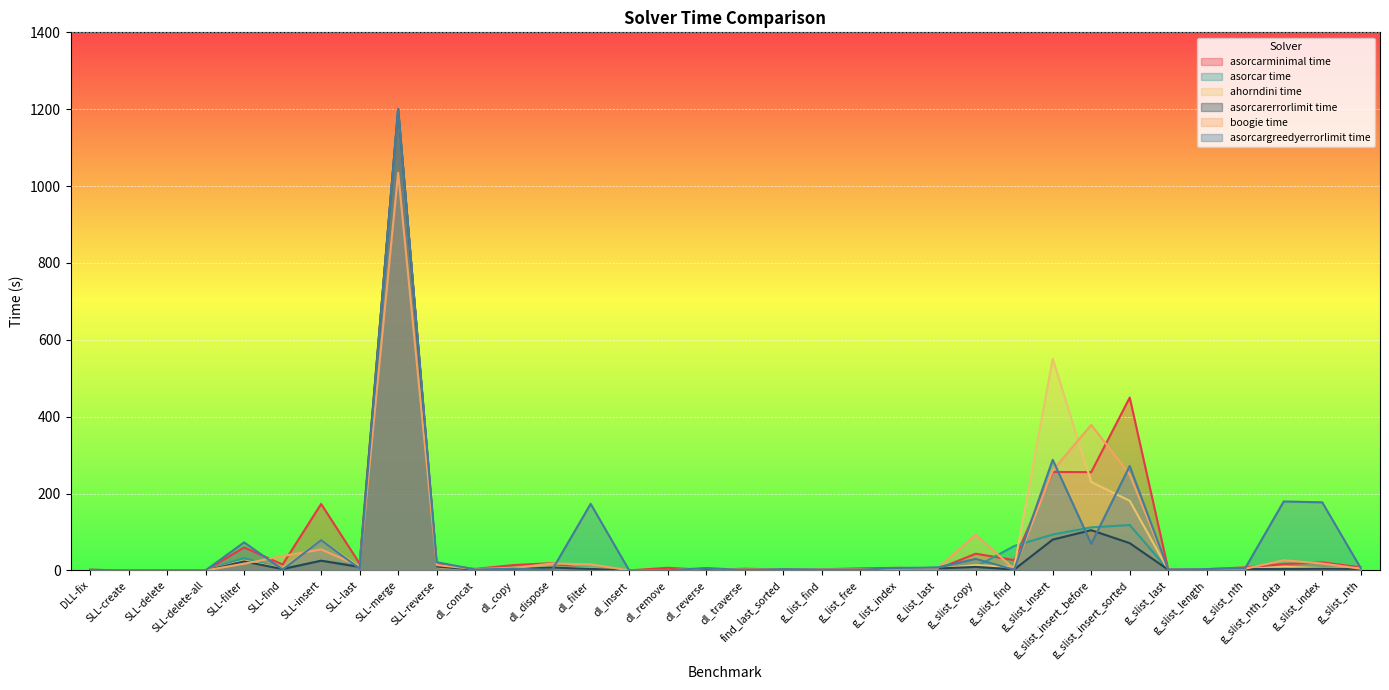

What is the total value across all series at dl_filter?

205.5